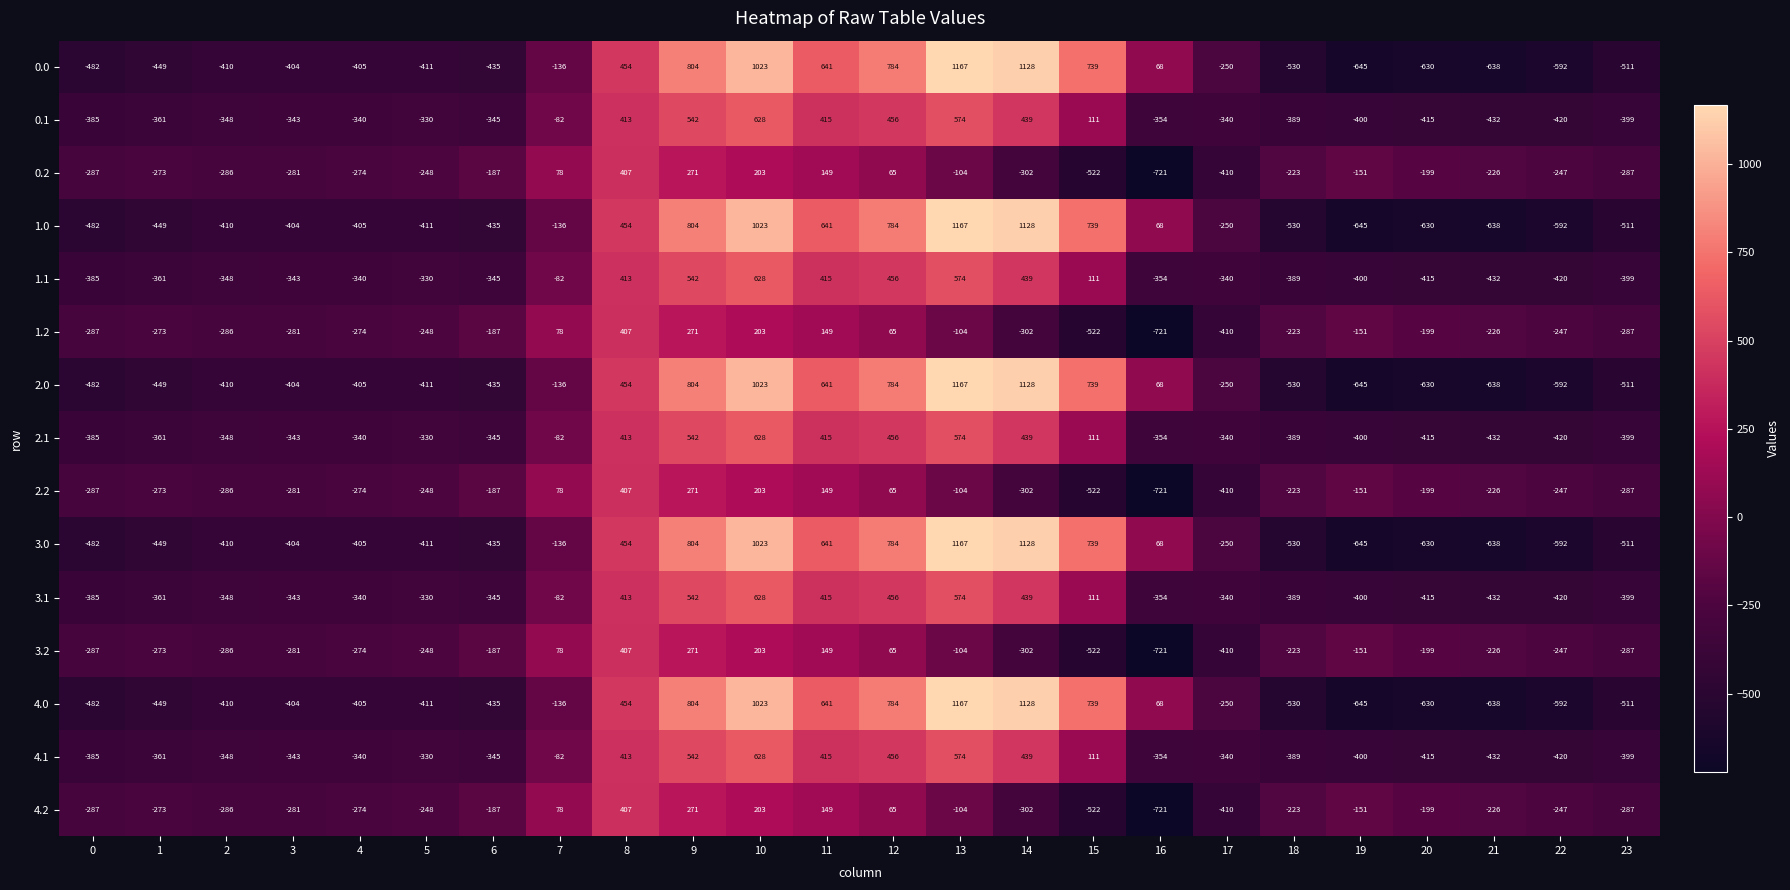

List the labels in order of 0.0 value, largest first.

13, 14, 10, 9, 12, 15, 11, 8, 16, 7, 17, 3, 4, 2, 5, 6, 1, 0, 23, 18, 22, 20, 21, 19